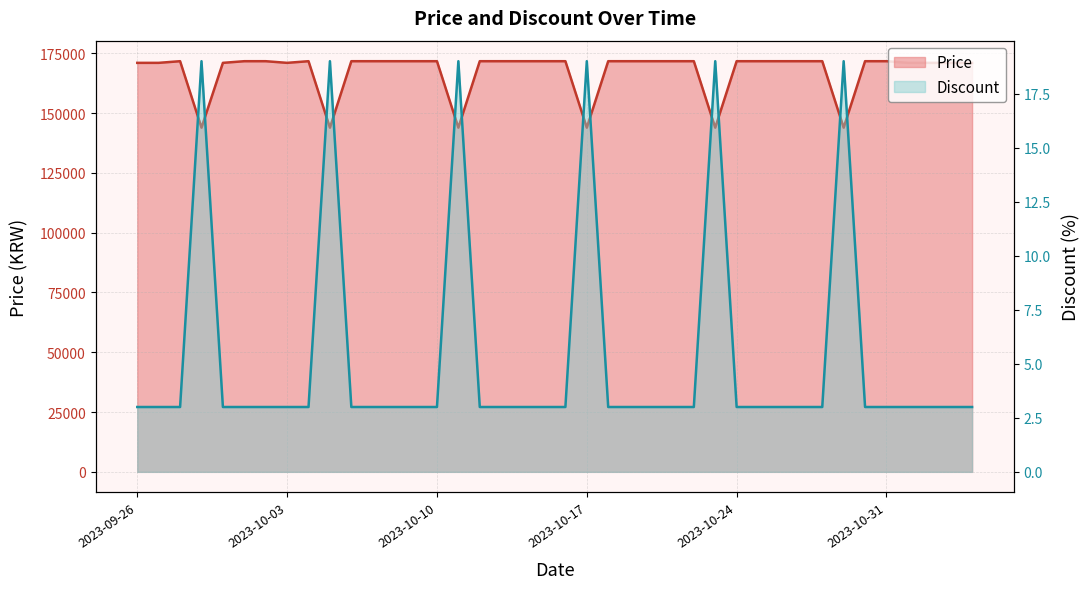

What is the minimum value shown in the chart?

3